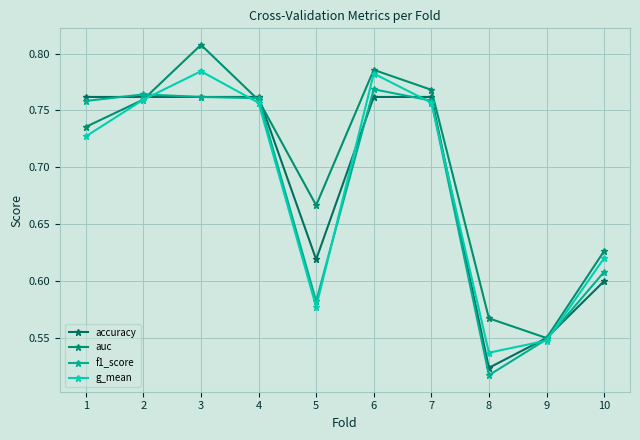

Count the number of categories in the chart.

10